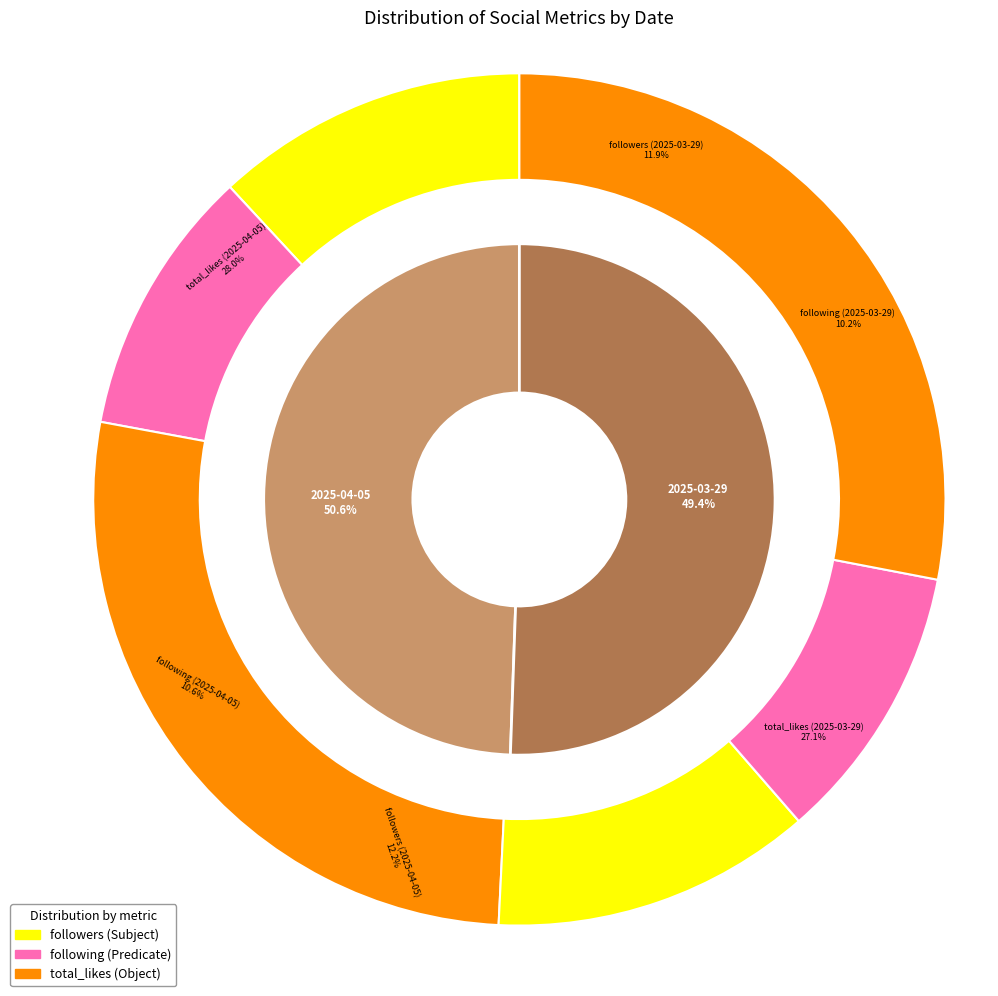

To the nearest percent, what portion does 2025-03-29 represent?

49%